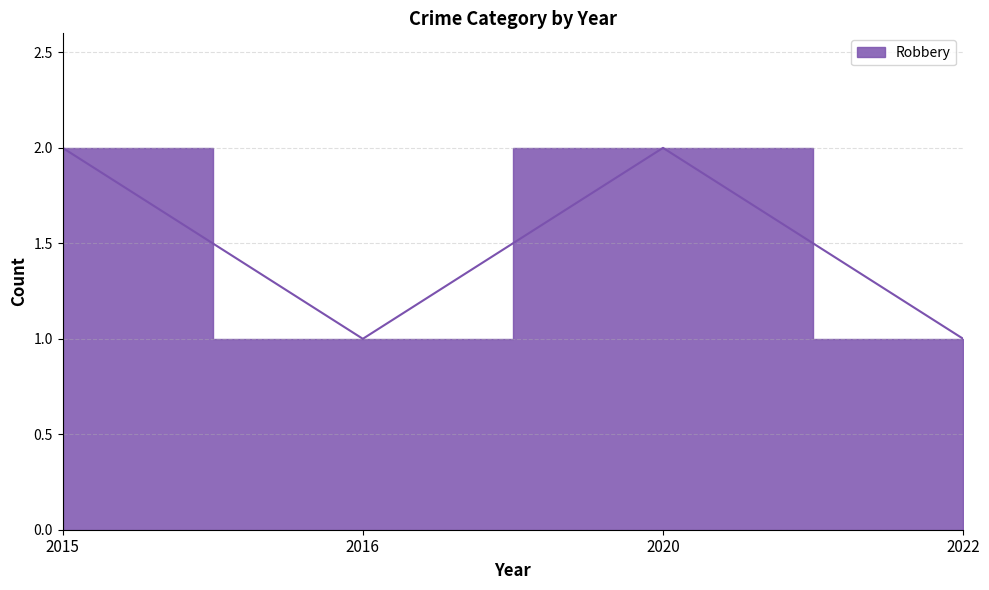

How many points are lower than both their immediate neighbors (excluding endpoints)?

1